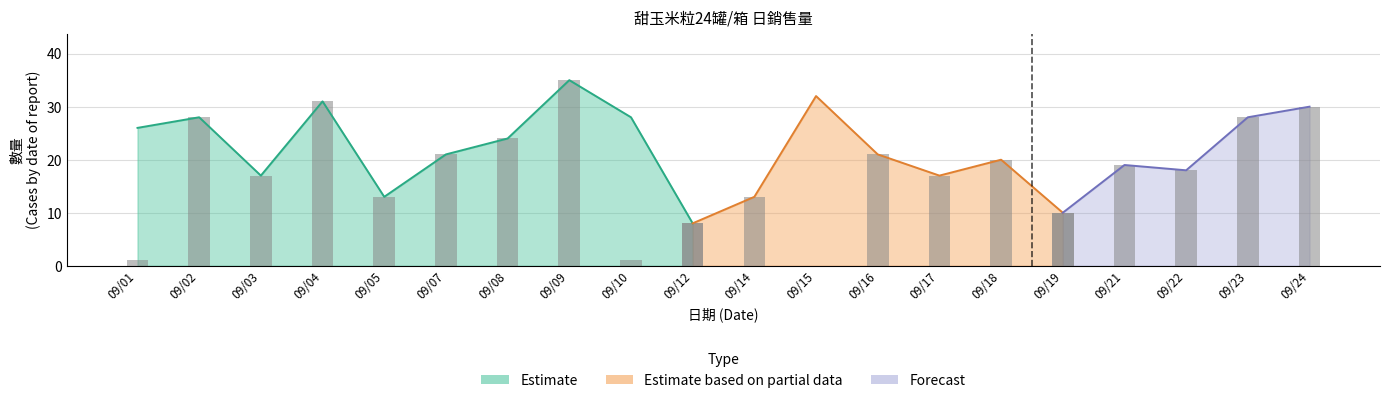

What is the difference between the values at 20200921 and 20200923?

9